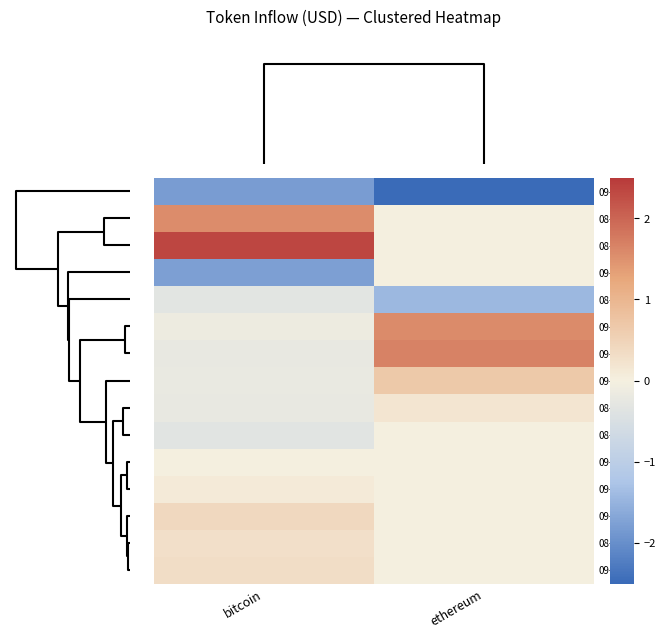

Reading left to right, transcribe all the data shown in this chart.

09-07: bitcoin=-1.8	ethereum=-2.7
08-26: bitcoin=1.5	ethereum=0.0
08-29: bitcoin=2.3	ethereum=0.0
09-06: bitcoin=-1.8	ethereum=0.0
08-30: bitcoin=-0.3	ethereum=-1.4
09-03: bitcoin=-0.1	ethereum=1.6
09-08: bitcoin=-0.2	ethereum=1.7
09-04: bitcoin=-0.2	ethereum=0.7
08-28: bitcoin=-0.2	ethereum=0.2
08-31: bitcoin=-0.3	ethereum=0.0
09-01: bitcoin=0.0	ethereum=0.0
09-02: bitcoin=0.1	ethereum=0.0
09-09: bitcoin=0.4	ethereum=0.0
08-27: bitcoin=0.3	ethereum=0.0
09-05: bitcoin=0.3	ethereum=0.0